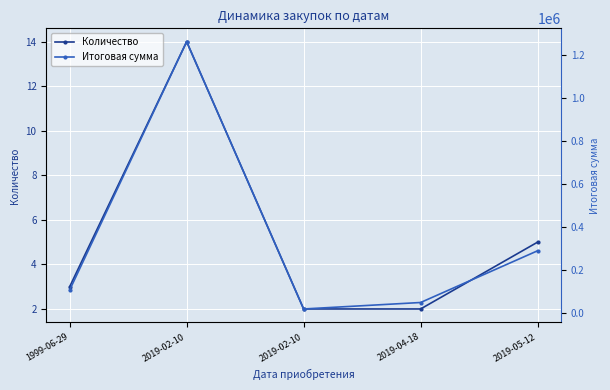

Reading left to right, transcribe all the data shown in this chart.

Количество: 1999-06-29=3	2019-02-10=14	2019-02-10=2	2019-04-18=2	2019-05-12=5
Итоговая сумма: 1999-06-29=107970	2019-02-10=1260000	2019-02-10=19980	2019-04-18=49980	2019-05-12=289950